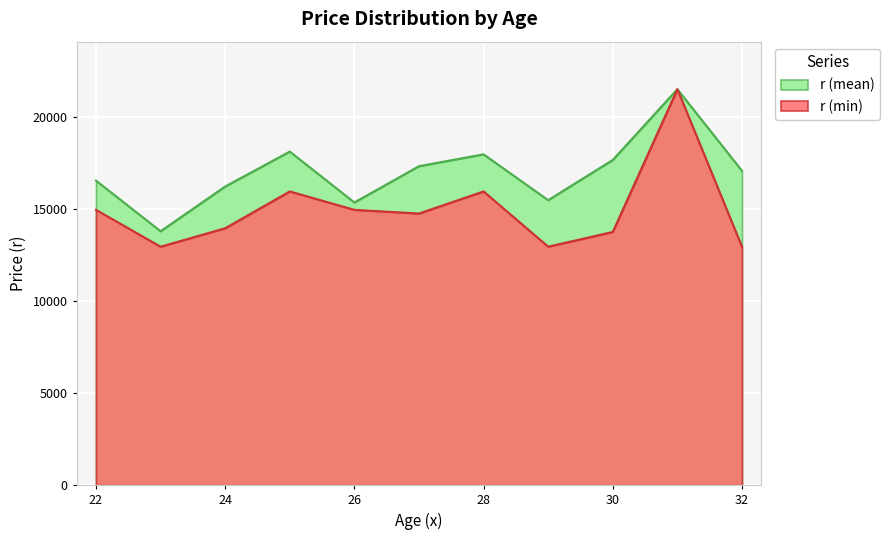

What is the greatest value displayed?

21500.0